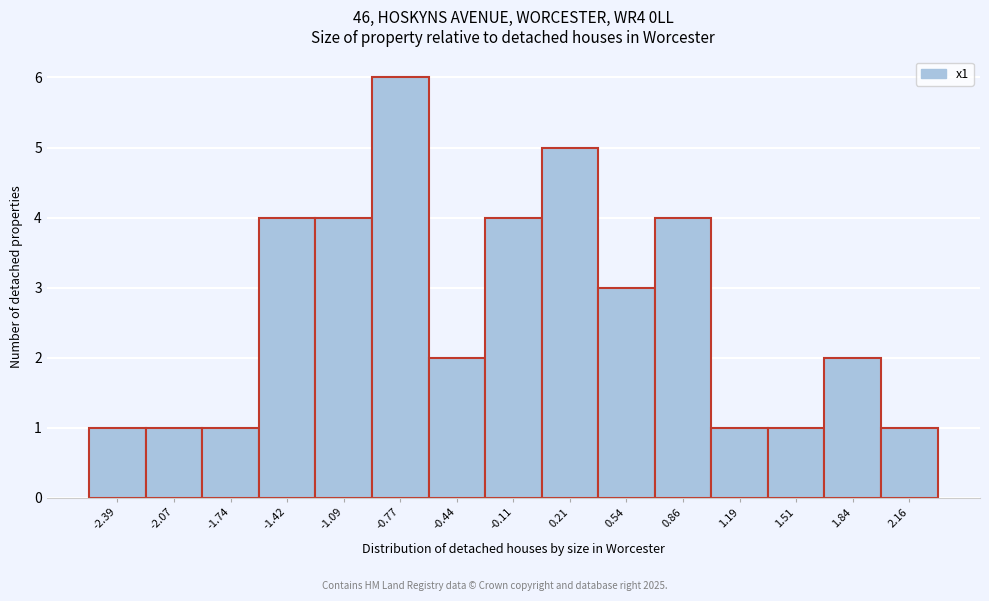

Reading left to right, what are all the values shown in this chart?

1	1	1	4	4	6	2	4	5	3	4	1	1	2	1